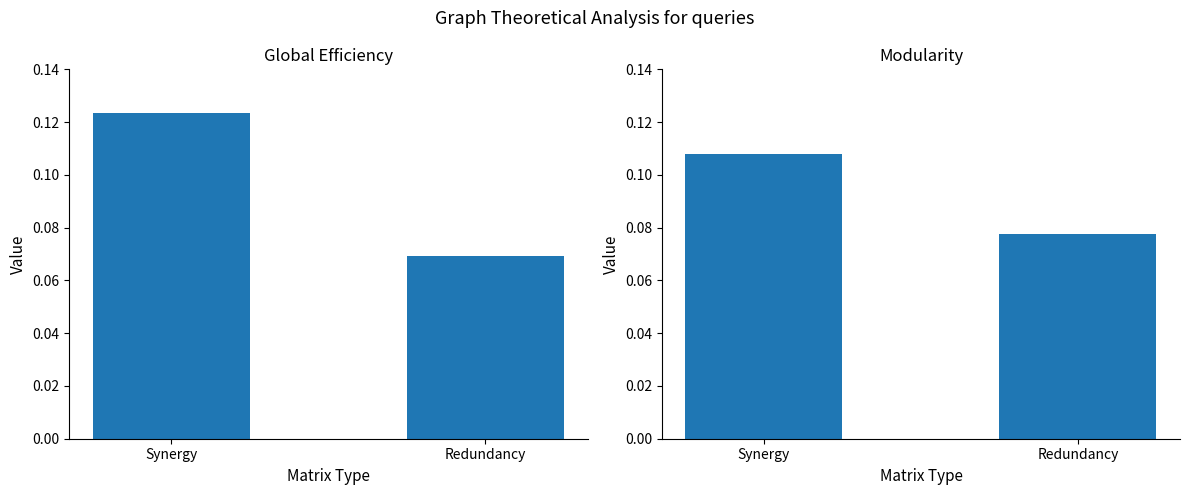

What is the approximate value of Entries (normalized) at Synergy?

0.1